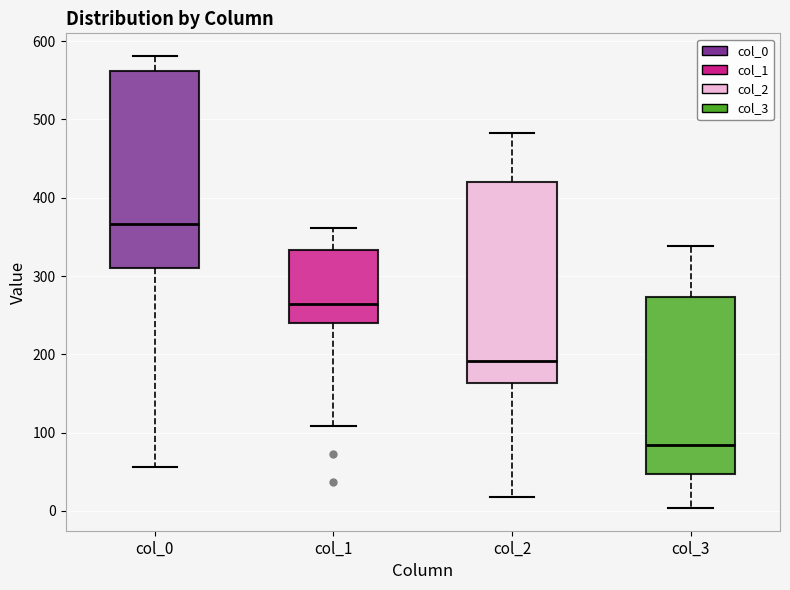

Reading left to right, transcribe this box plot: for each box, give where its median line is, the range the box spans, and where its two whiskers end, as read against the y-axis. The values are not printed on the chart, so give them approximately, as read against the axis.

col_0: median 370, box 310 to 560, whiskers 60 to 580
col_1: median 260, box 240 to 330, whiskers 110 to 360
col_2: median 190, box 160 to 420, whiskers 20 to 480
col_3: median 80, box 50 to 270, whiskers 0 to 340